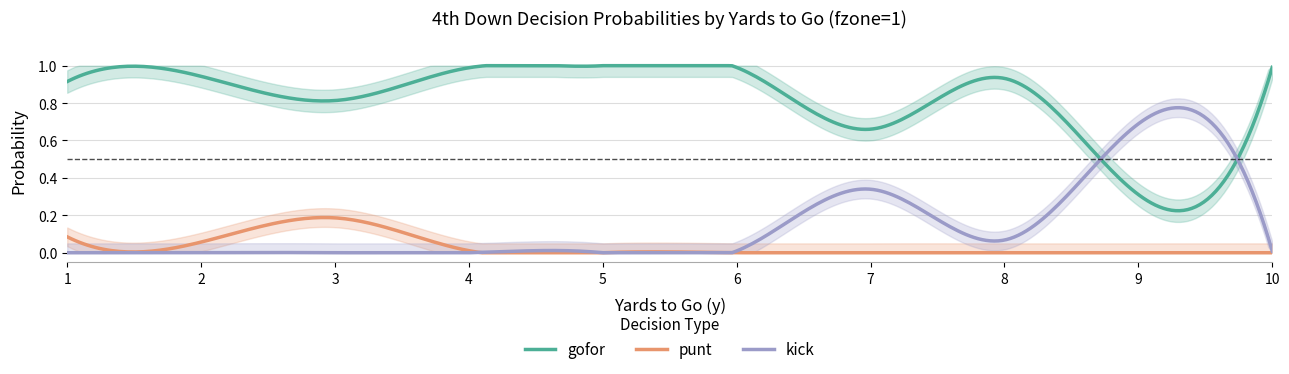

The value of kick at 11 is 0.5. True or false?

False